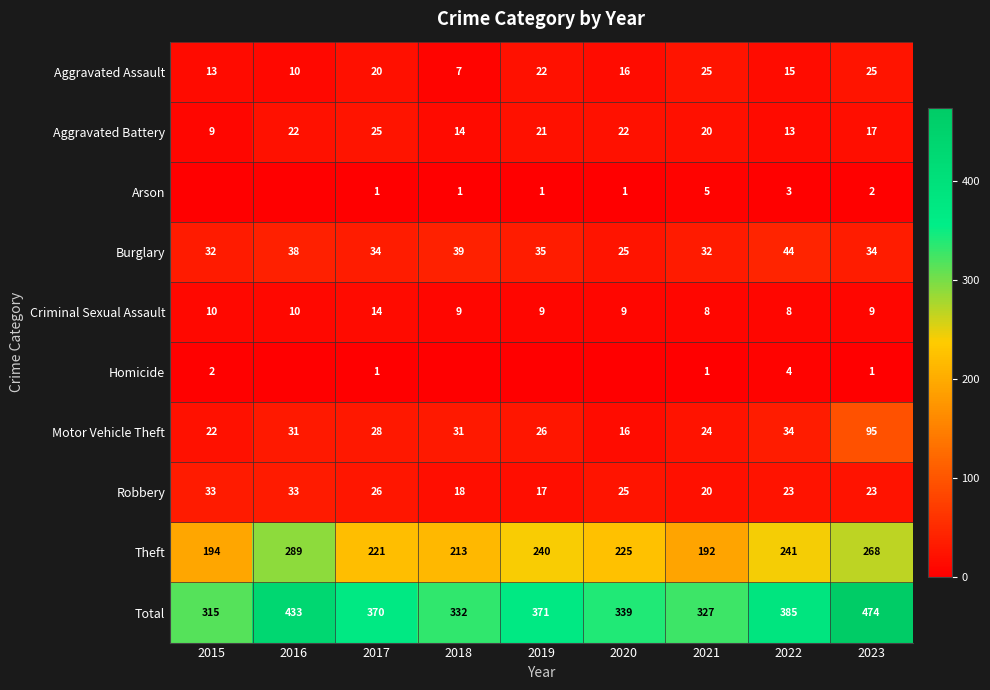

At which label does Robbery reach its minimum?

2019